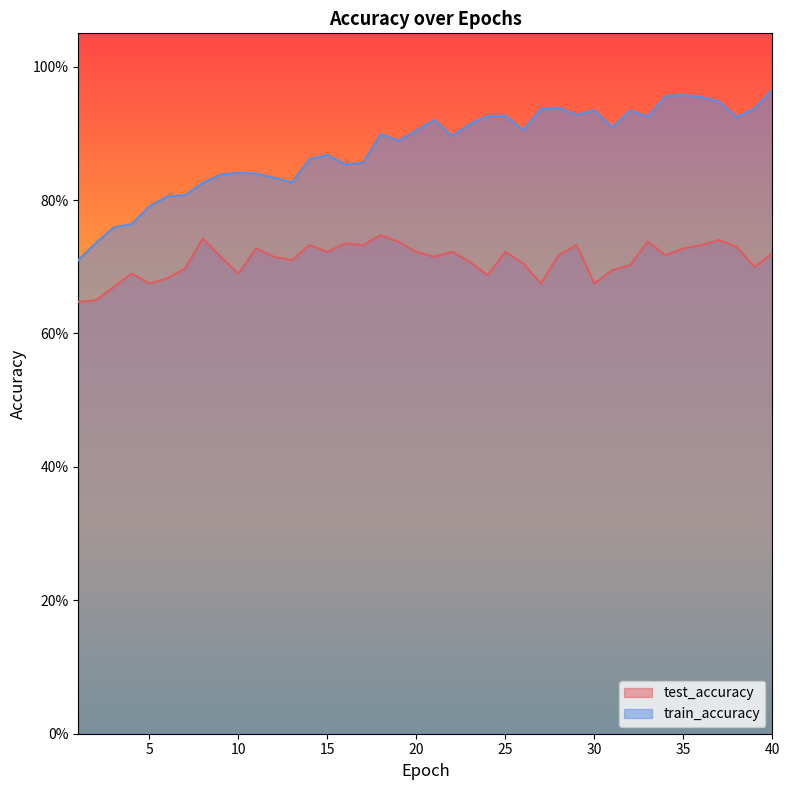

True or false: train_accuracy and test_accuracy cross at least once.

False